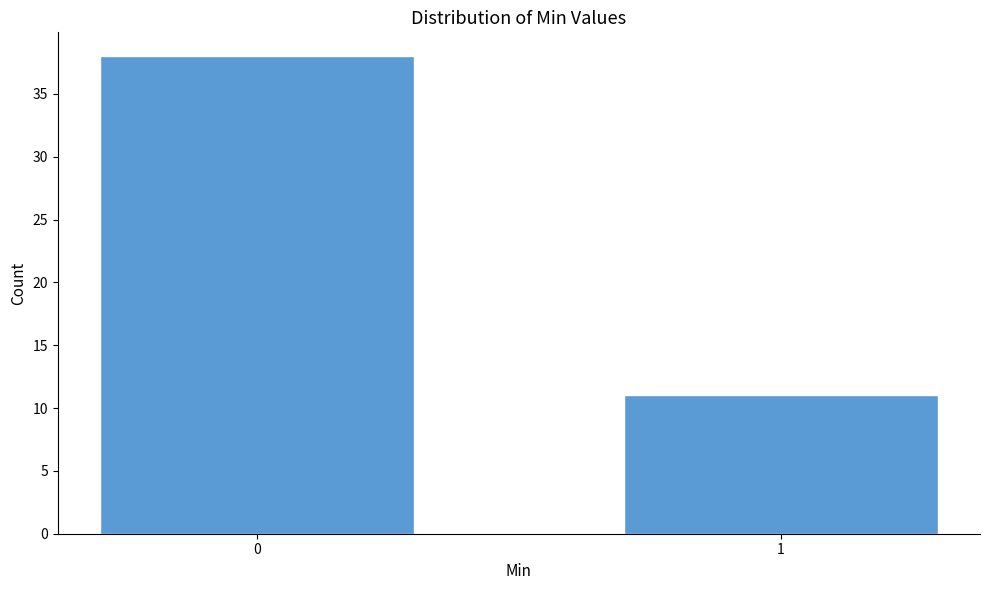

Reading left to right, transcribe all the data shown in this chart.

38	11